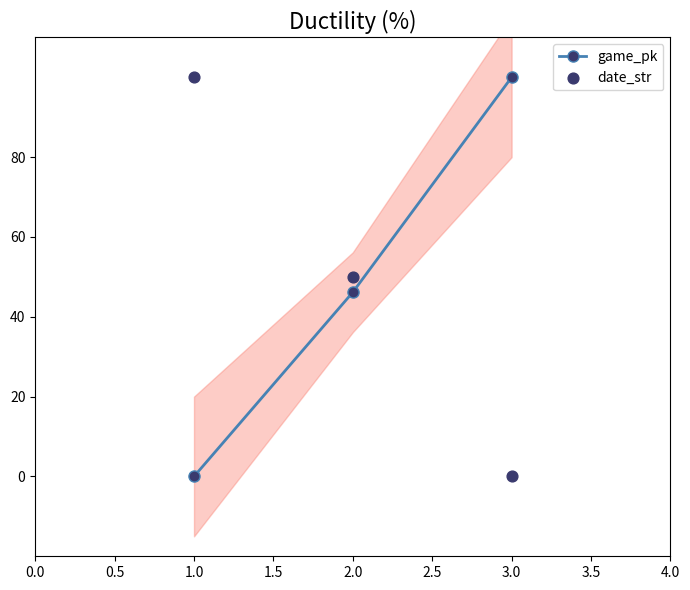

Which series has the largest total across all categories?

date_str